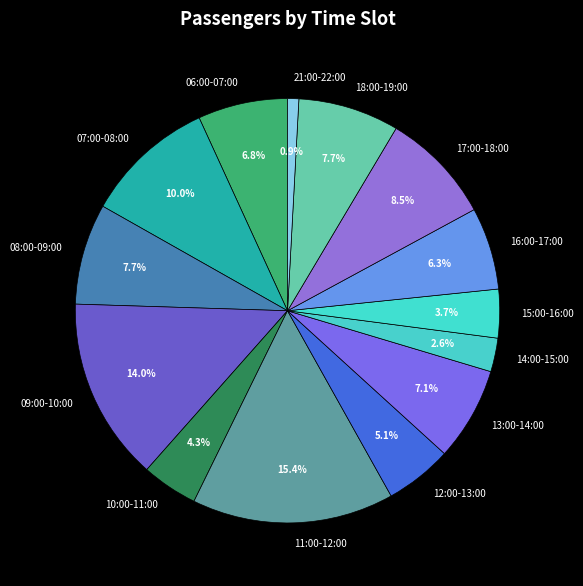

What is the smallest slice in the pie chart?

21:00-22:00